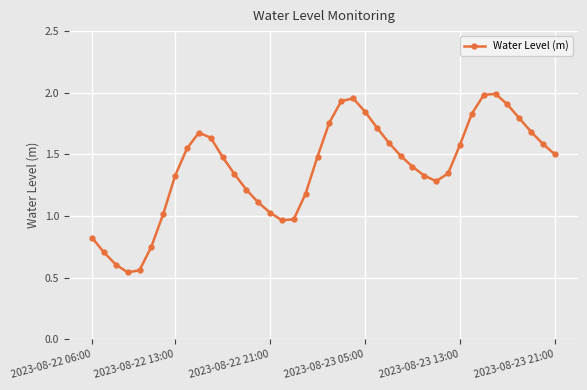

What is the difference between the maximum and minimum values?

1.4